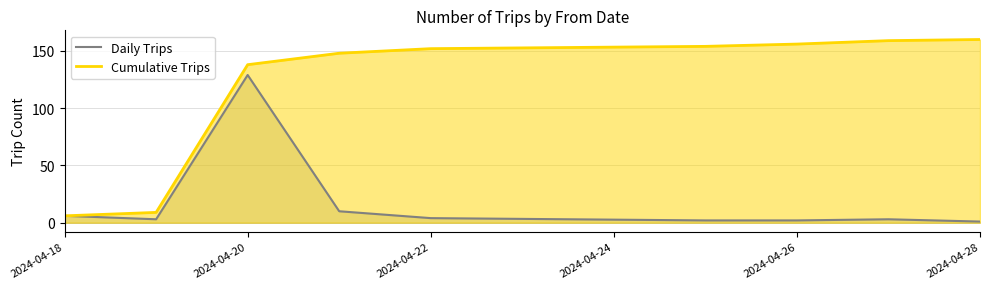

Between 2024-04-22 and 2024-04-28, which series saw the biggest shift?

Cumulative Trips